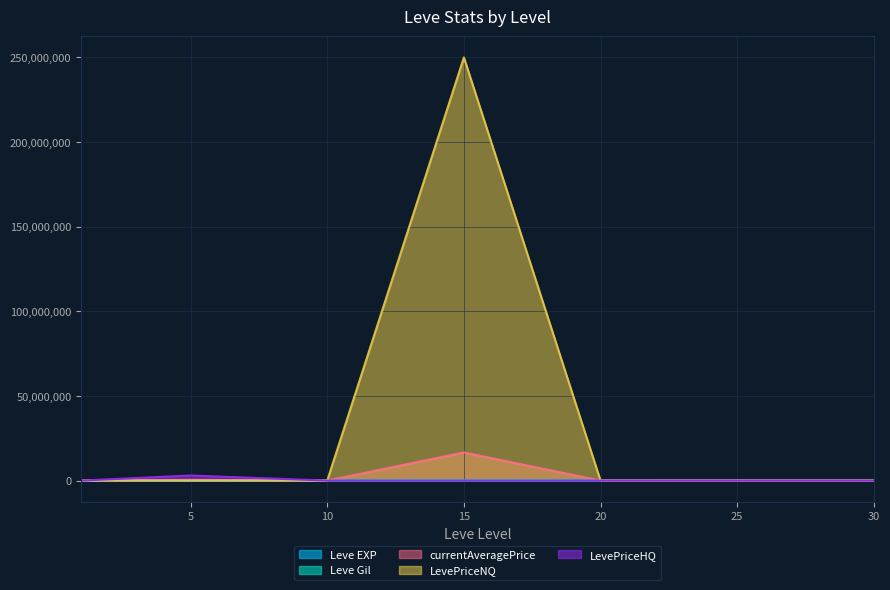

List the series in order of their peak value, lowest first.

Leve Gil, Leve EXP, LevePriceHQ, currentAveragePrice, LevePriceNQ